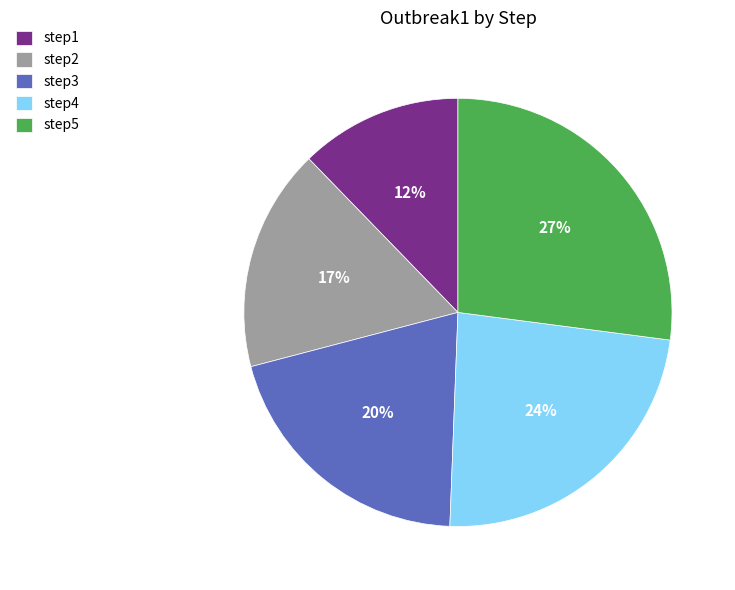

Does step1 account for over 50% of the chart?

No